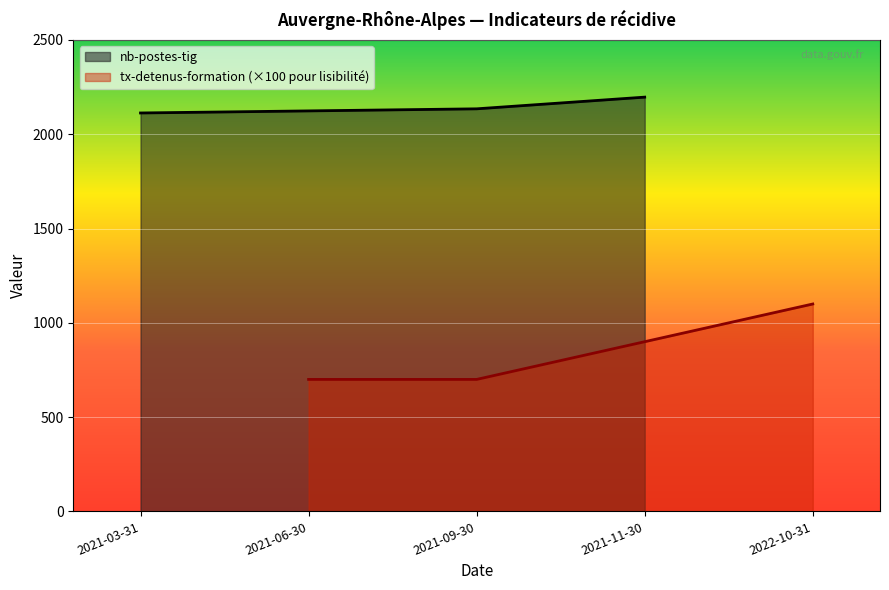

Rank the series by their maximum value, from lowest to highest.

tx-detenus-formation, nb-postes-tig